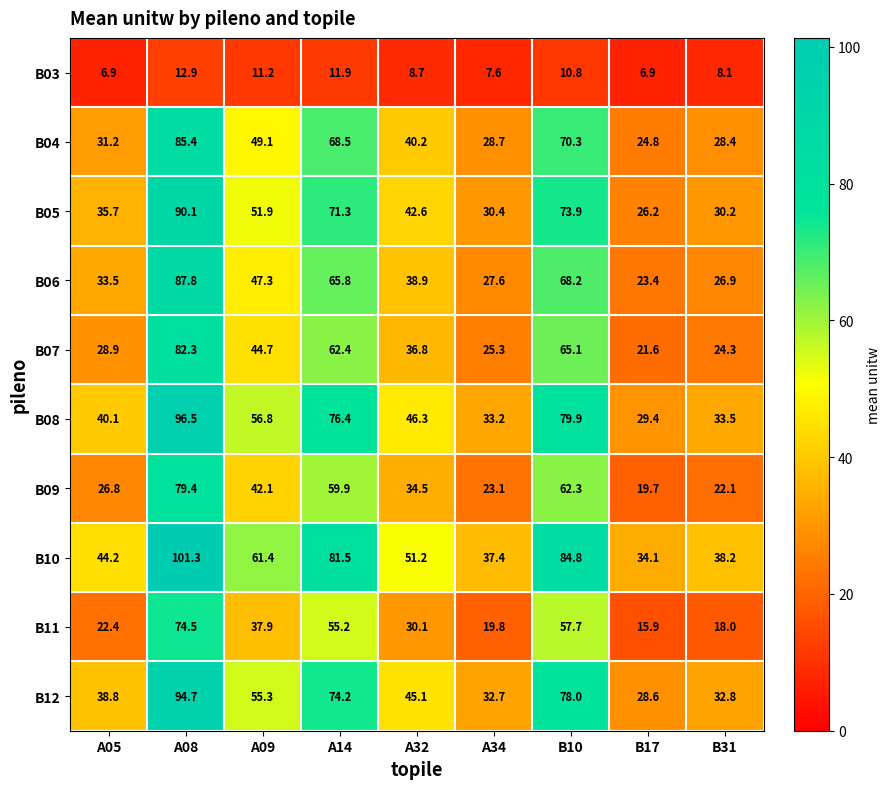

What is the average value of the B03 series?

9.4